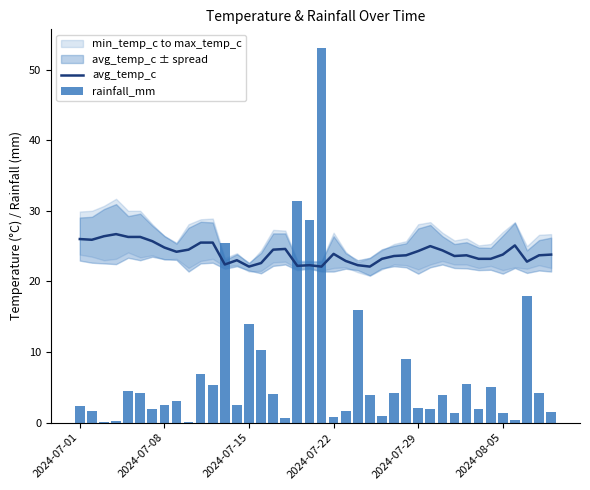

What is the value of the rainfall_mm bar at the 14th from the left?

2.4